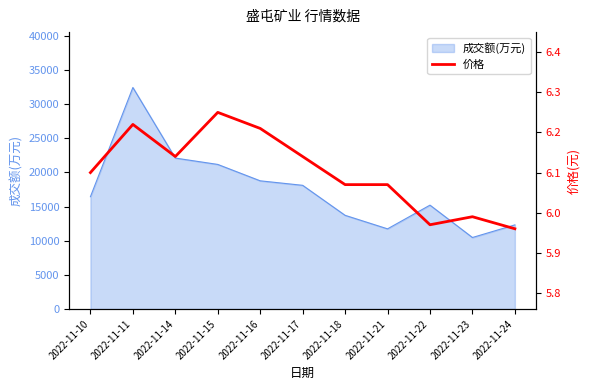

Does the chart display data point markers on the line(s)?

No